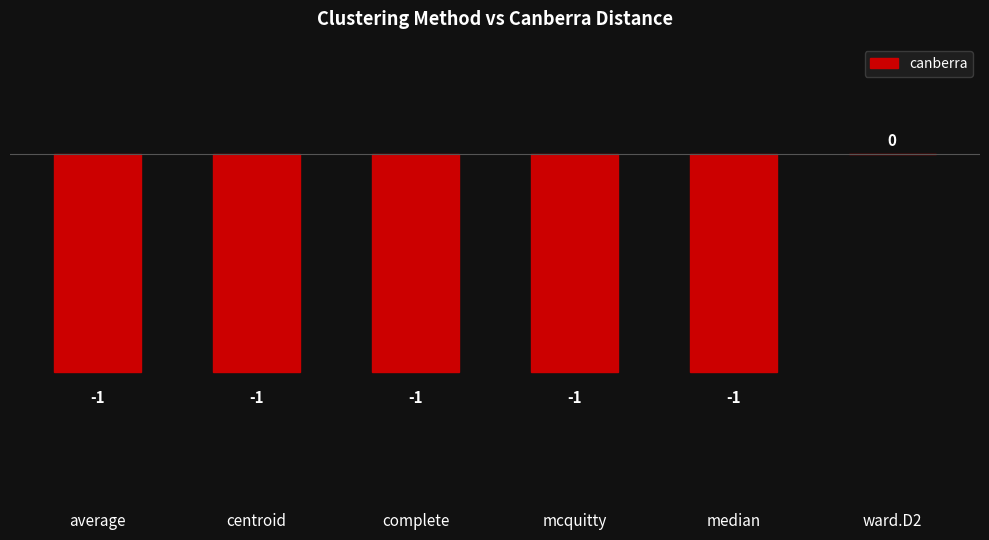

Reading left to right, what are all the values shown in this chart?

average=-1	centroid=-1	complete=-1	mcquitty=-1	median=-1	ward.D2=0